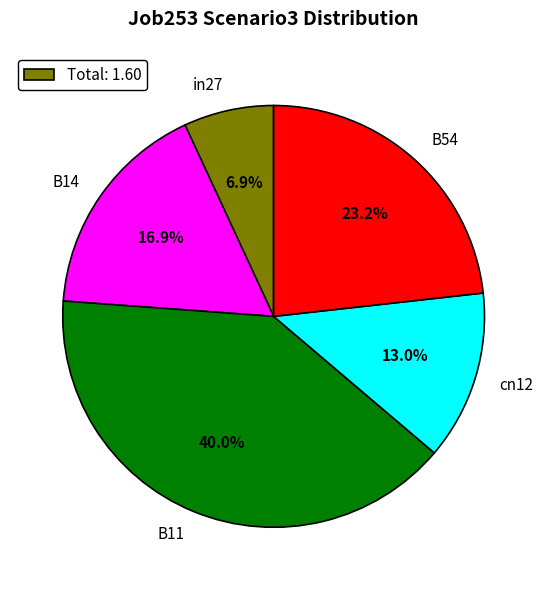

Is it true that cn12 is 1% of the pie?

False